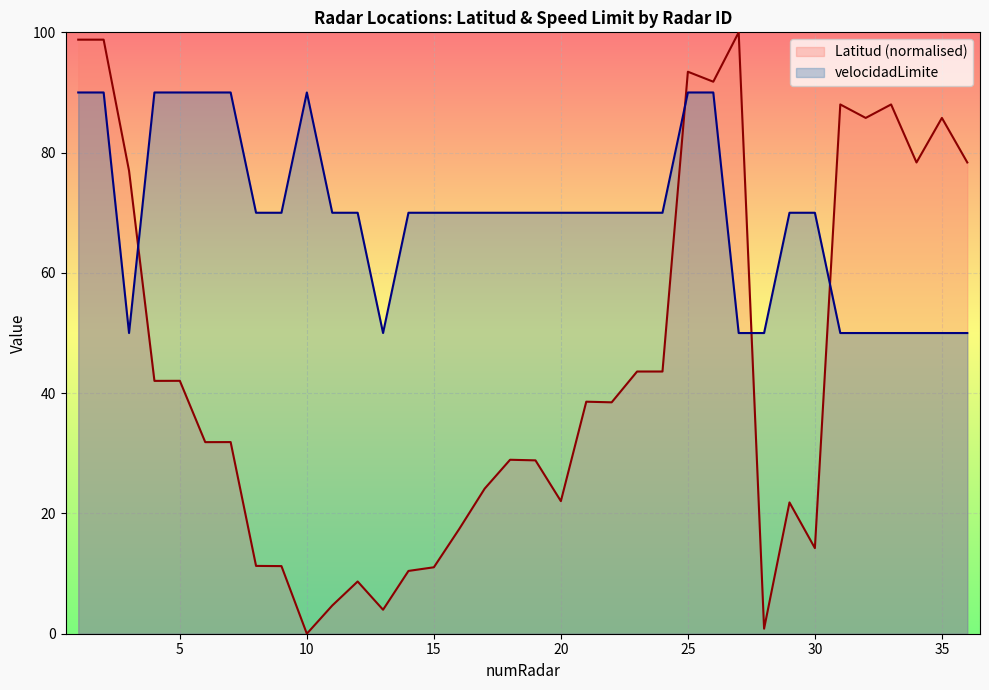

True or false: Latitud has a value of 4.7 at 11.

True